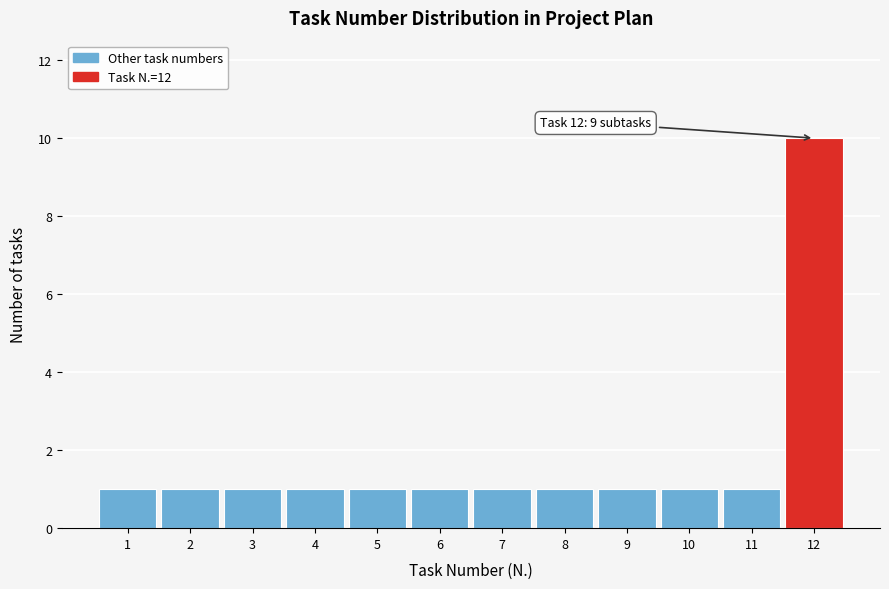

Reading left to right, transcribe all the data shown in this chart.

1	1	1	1	1	1	1	1	1	1	1	10